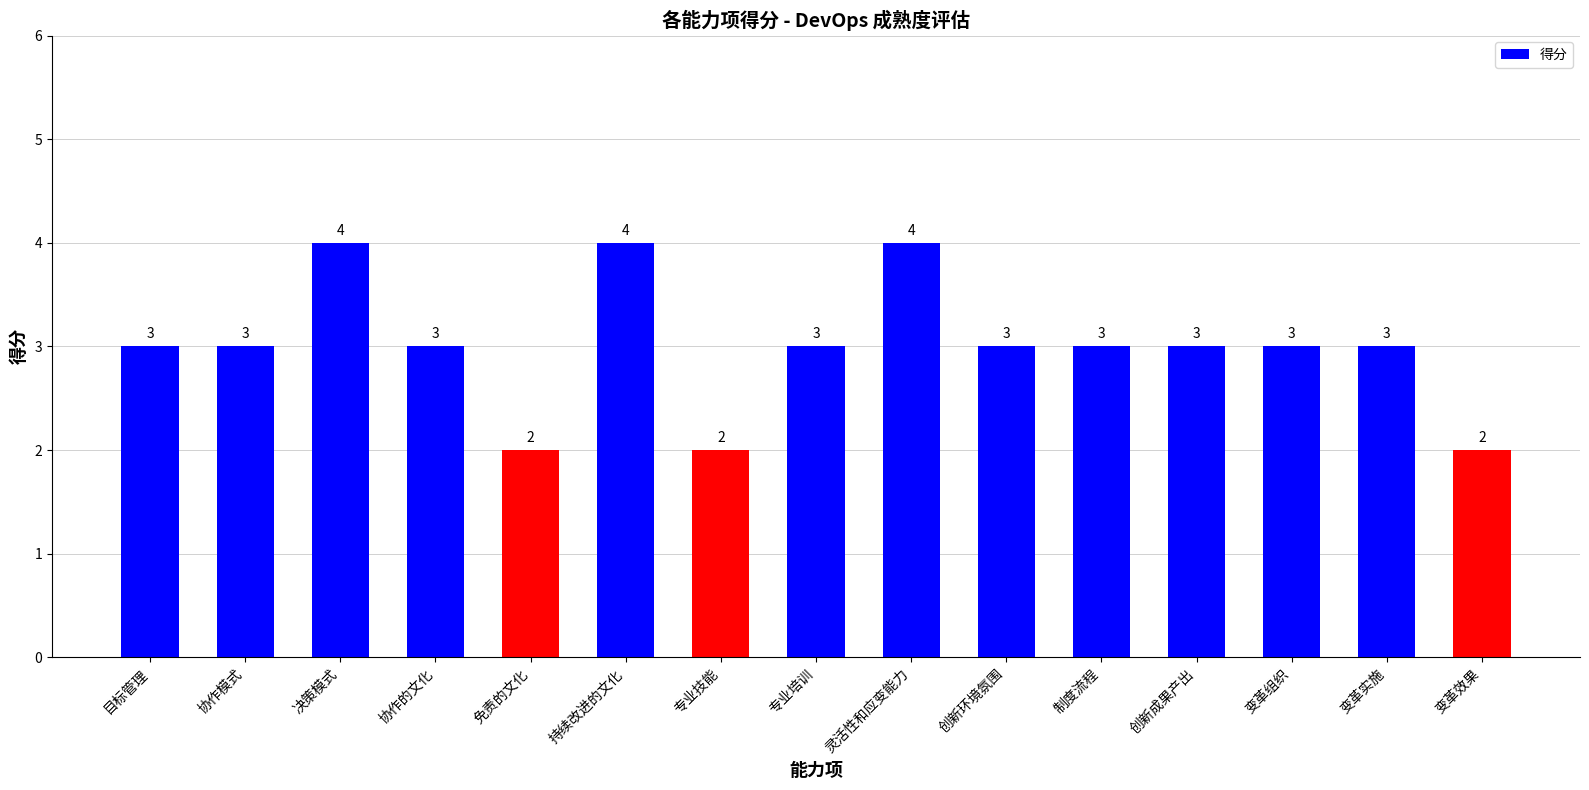

Are the bars grouped side by side (vs. stacked)?

No